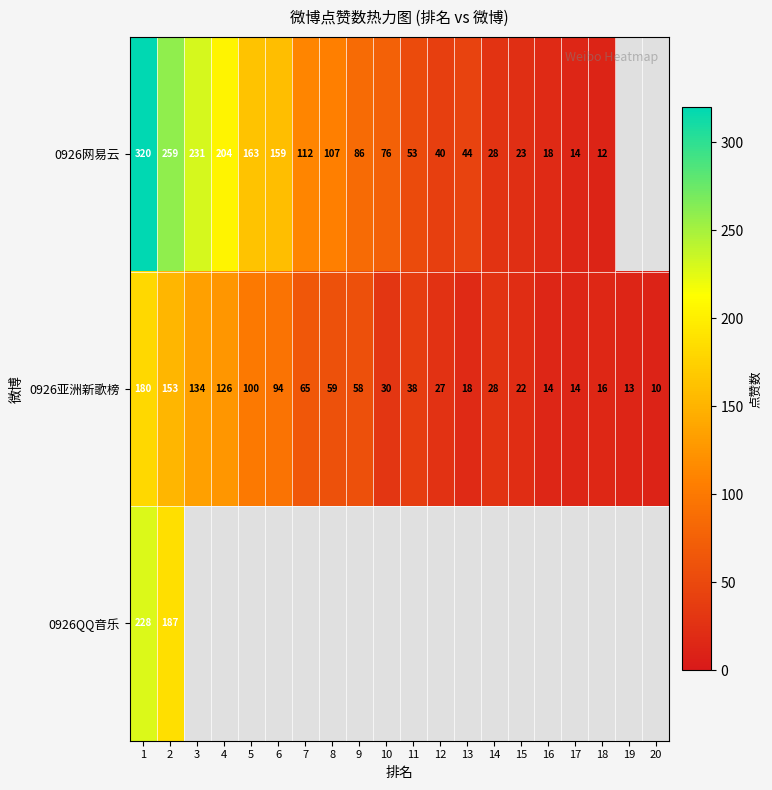

The 0926亚洲新歌榜 series shows 10 at 20. True or false?

True